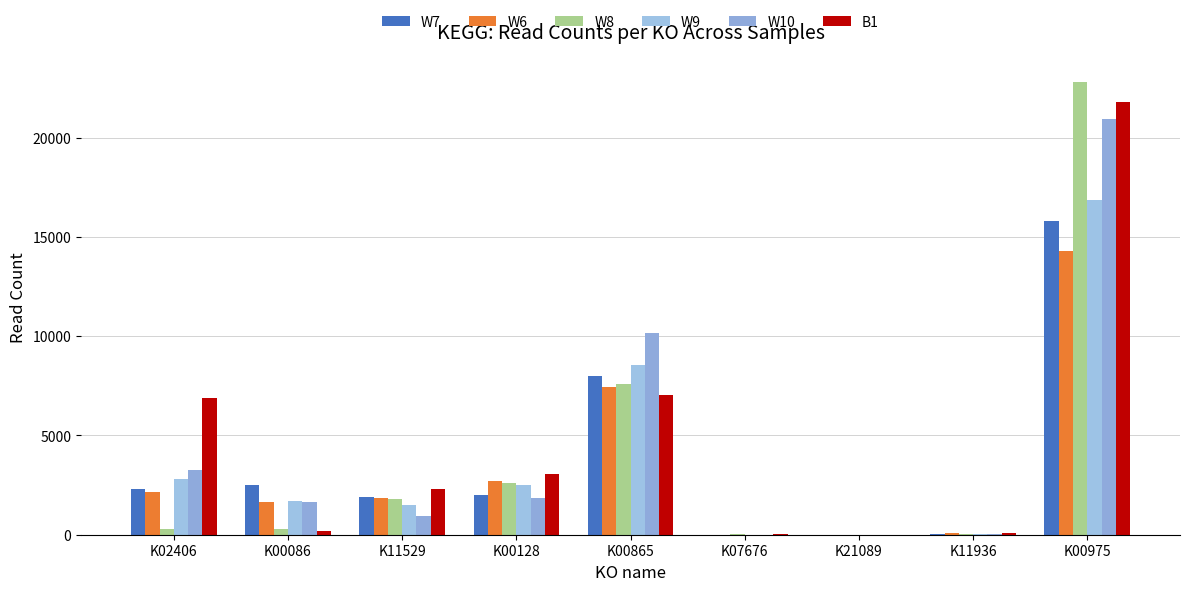

What value does the B1 series have at K11936?

106